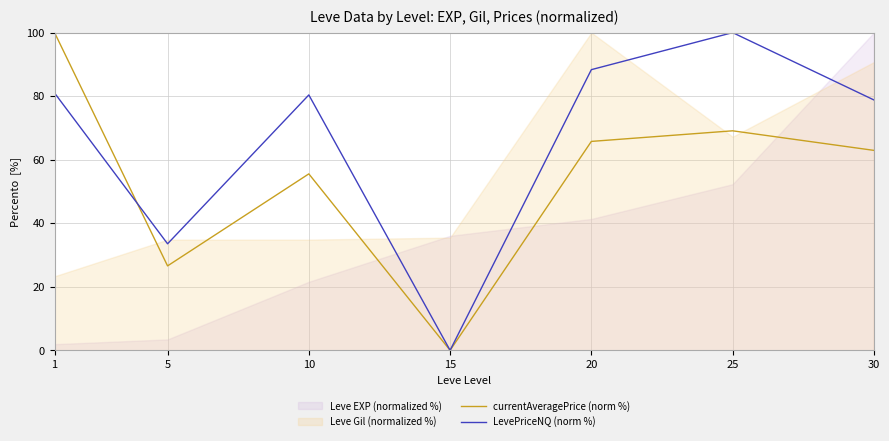

At which label does currentAveragePrice (norm %) reach its peak?

1